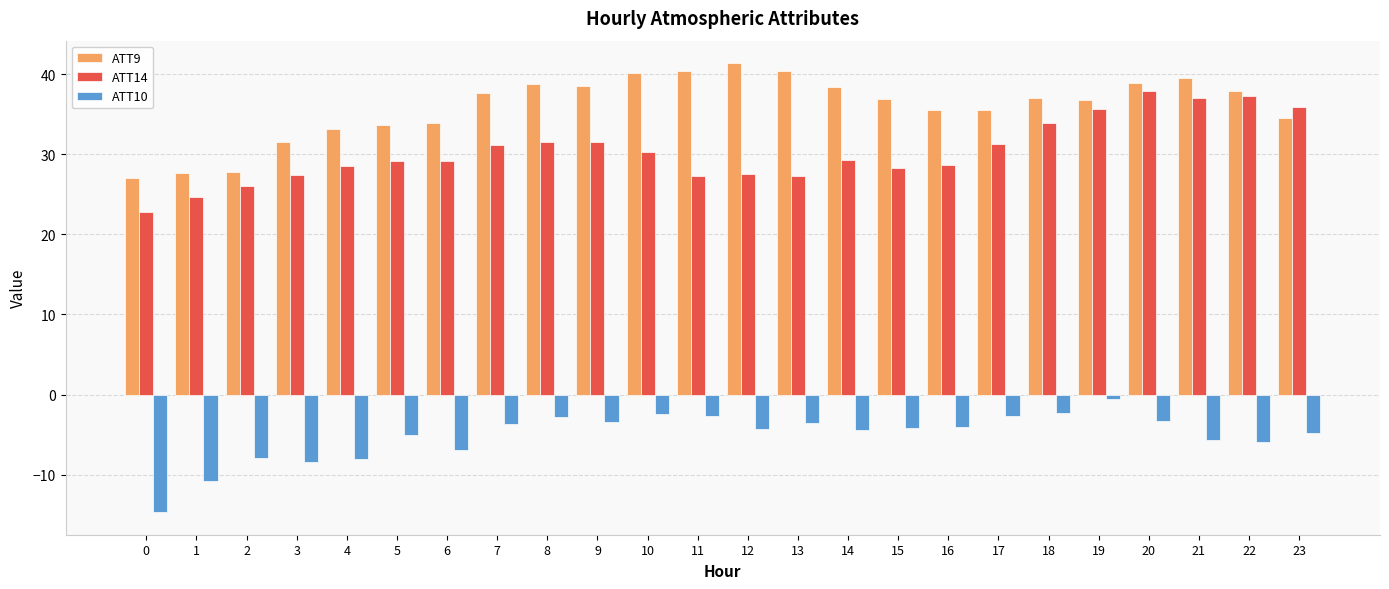

Which series has the largest total across all categories?

ATT9